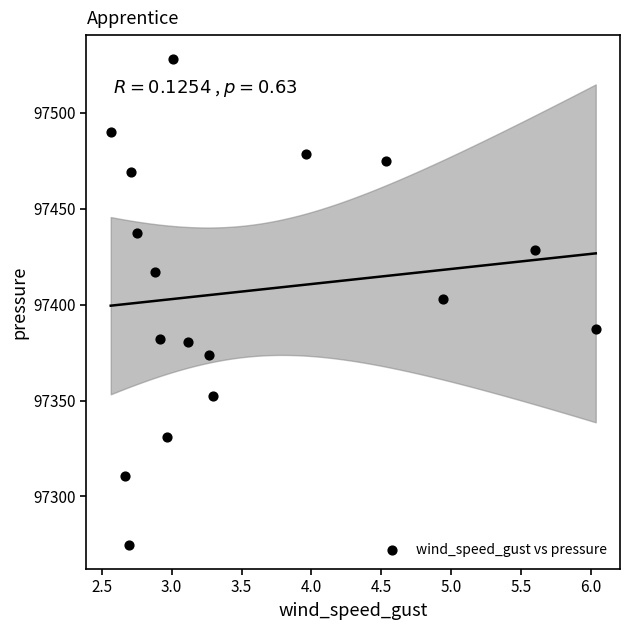

What is the range of X values (max minus min)?

3.5